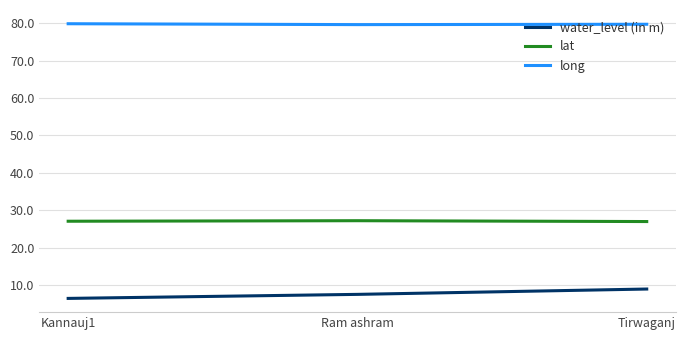

Rank the series by their average value, from highest to lowest.

long, lat, water_level (in m)